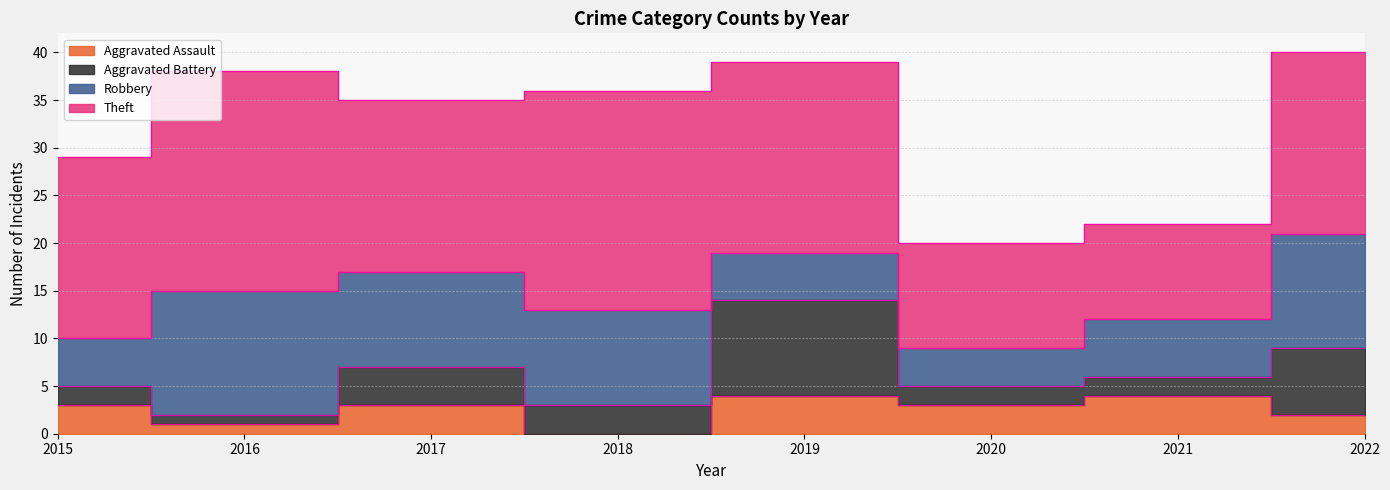

How many lines are shown in the chart?

4